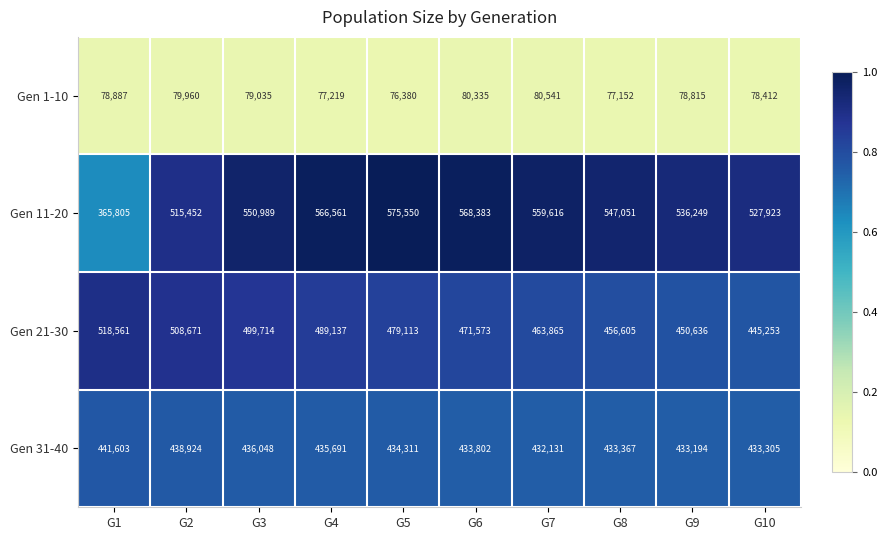

How many data points does each series have?

10